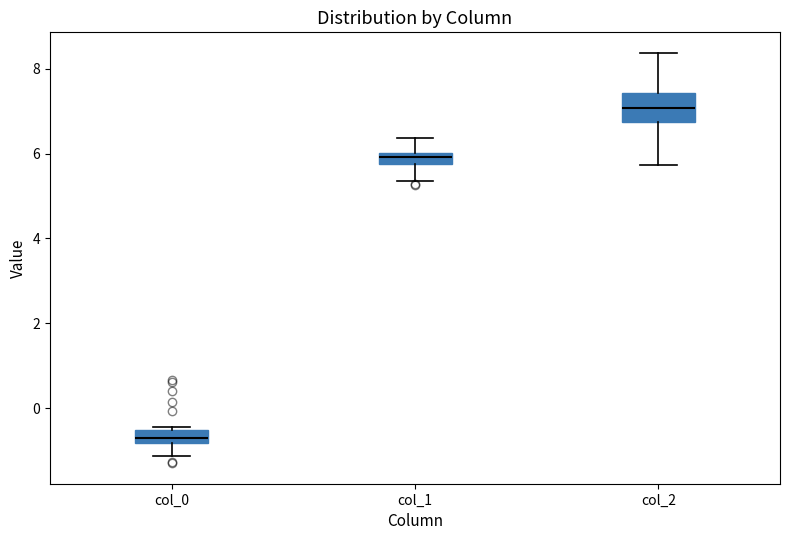

Where does the upper whisker of the box for col_1 end on the y-axis? The values are not printed on the chart, so give them approximately, as read against the axis.

6.4